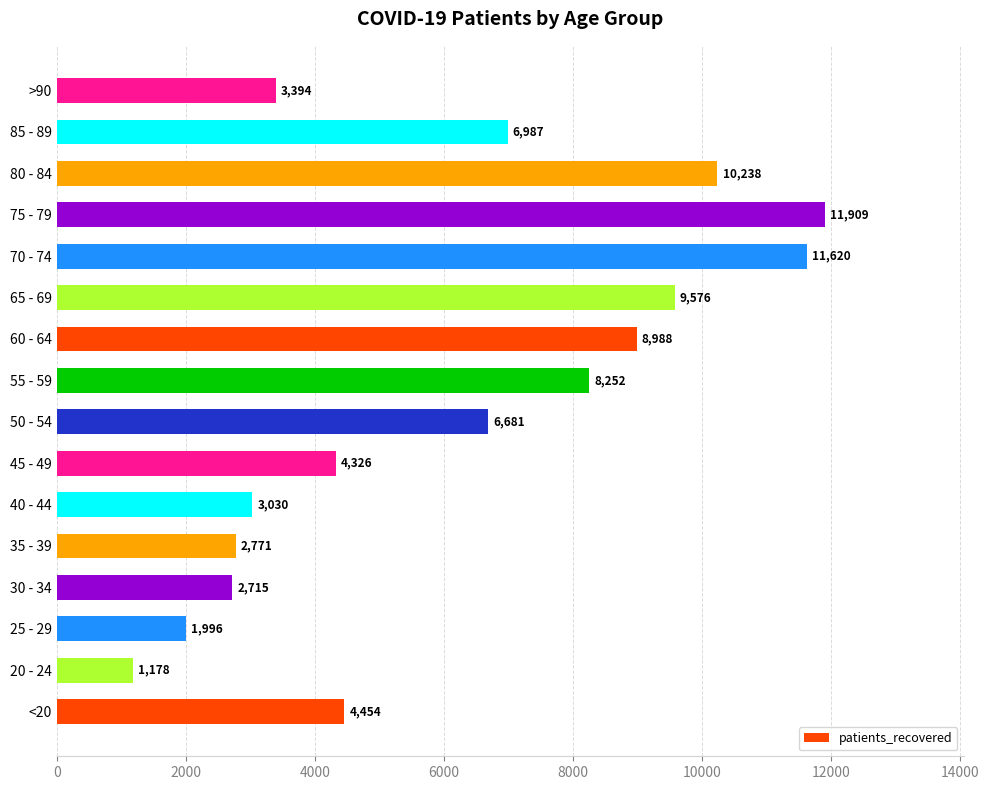

List the labels in order of value, smallest first.

20 - 24, 25 - 29, 30 - 34, 35 - 39, 40 - 44, >90, 45 - 49, <20, 50 - 54, 85 - 89, 55 - 59, 60 - 64, 65 - 69, 80 - 84, 70 - 74, 75 - 79